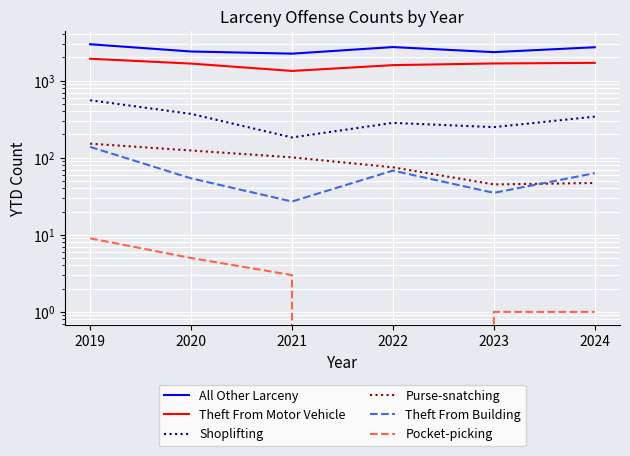

At which label does Pocket-picking reach its minimum?

2022